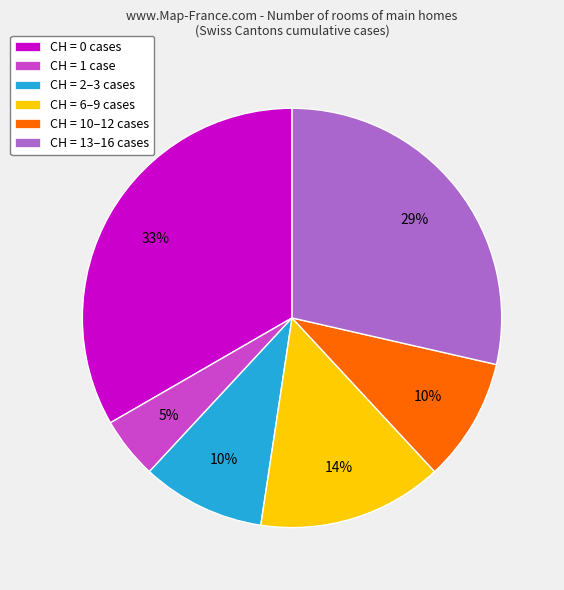

Which has a higher value, CH = 6–9 cases or CH = 0 cases?

CH = 0 cases